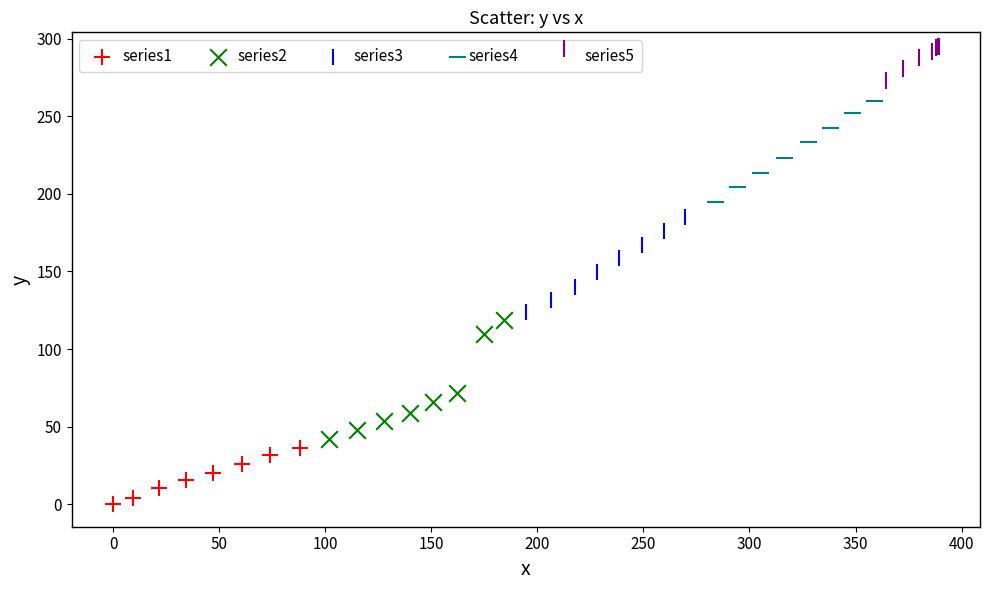

Which series reaches the maximum Y coordinate?

series5